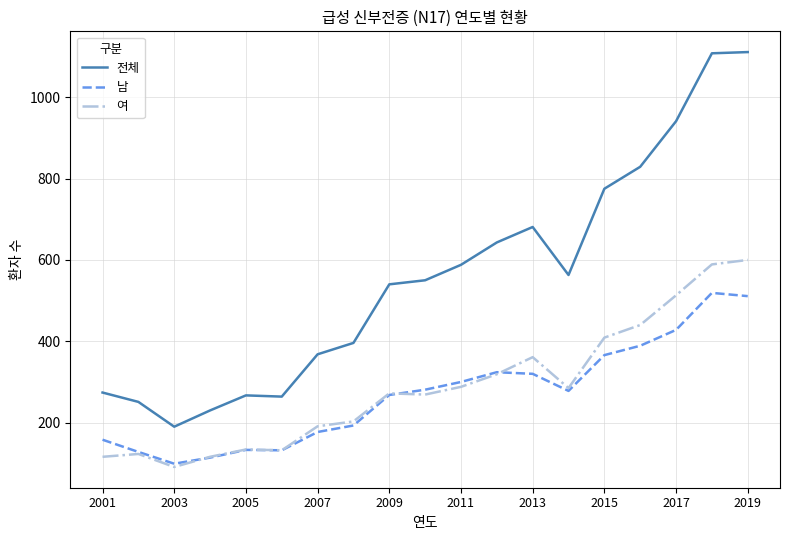

What is the smallest value displayed?

91